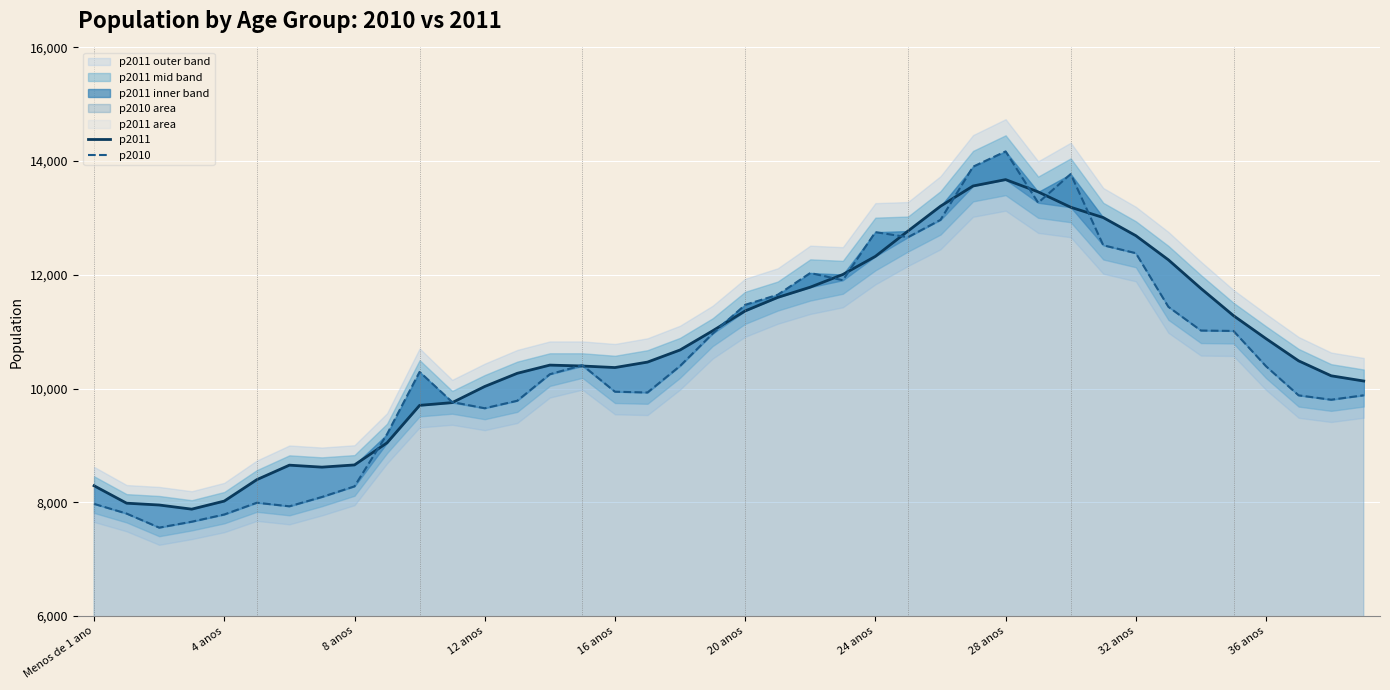

What is the difference between the highest and lowest values at 32 anos?

308